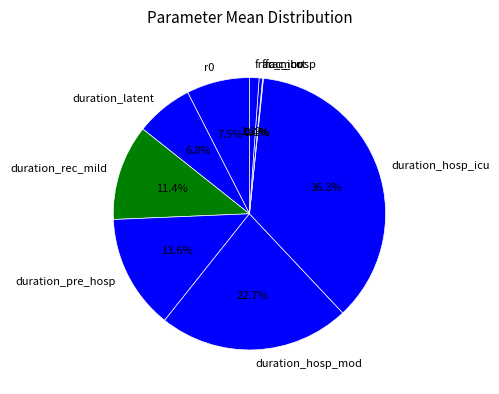

Does frac_mort account for over 50% of the chart?

No